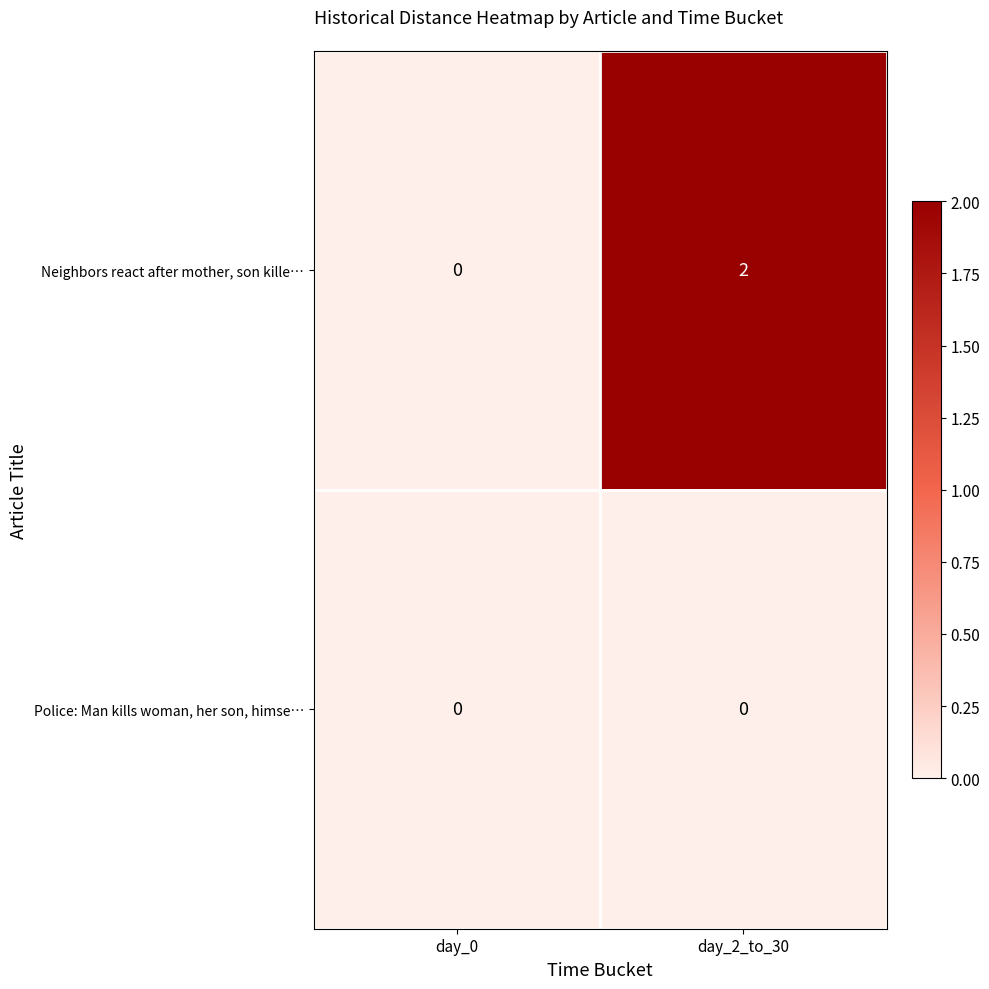

Reading left to right, transcribe all the data shown in this chart.

Neighbors react after mother, son kille…: day_0=0	day_2_to_30=2
Police: Man kills woman, her son, himse…: day_0=0	day_2_to_30=0